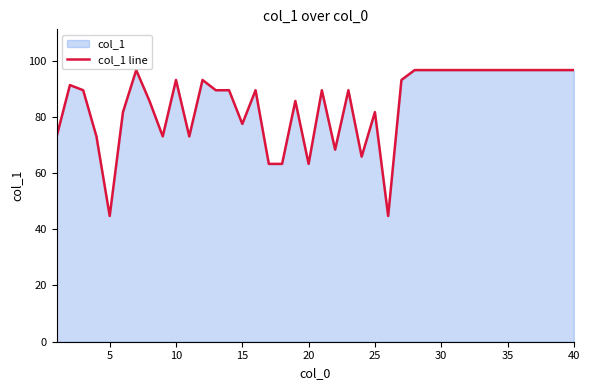

What is the greatest value displayed?

96.6